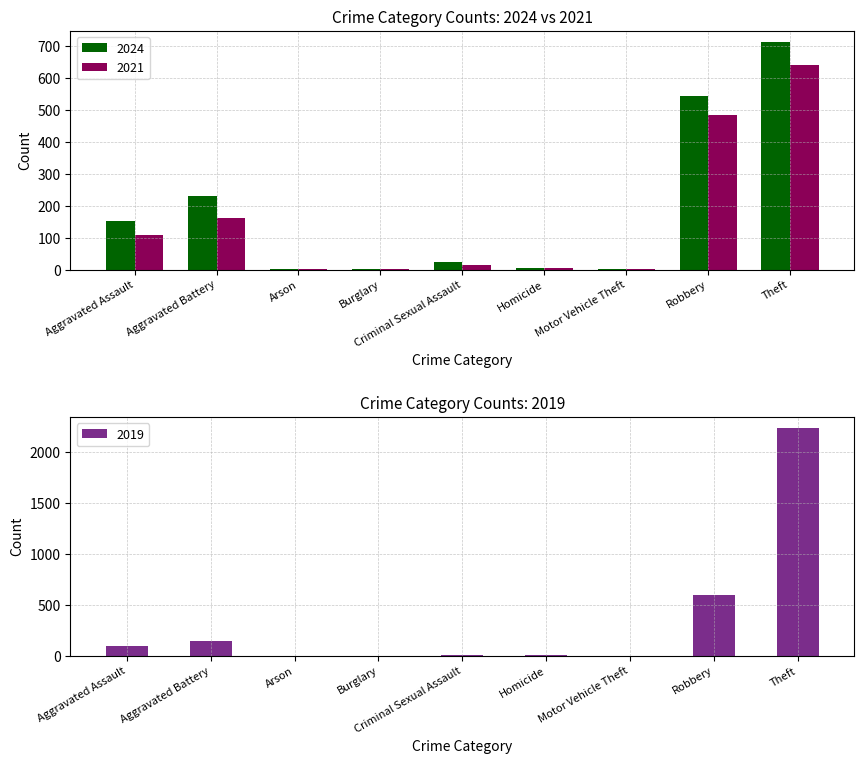

Which series has the largest range (max minus min)?

2019